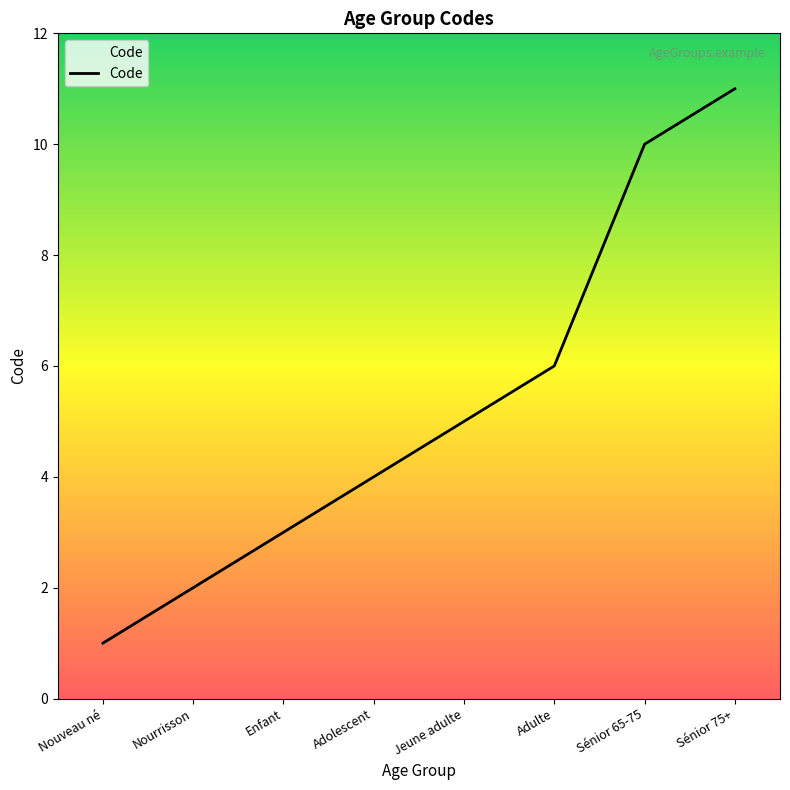

Does the chart display data point markers on the line(s)?

No